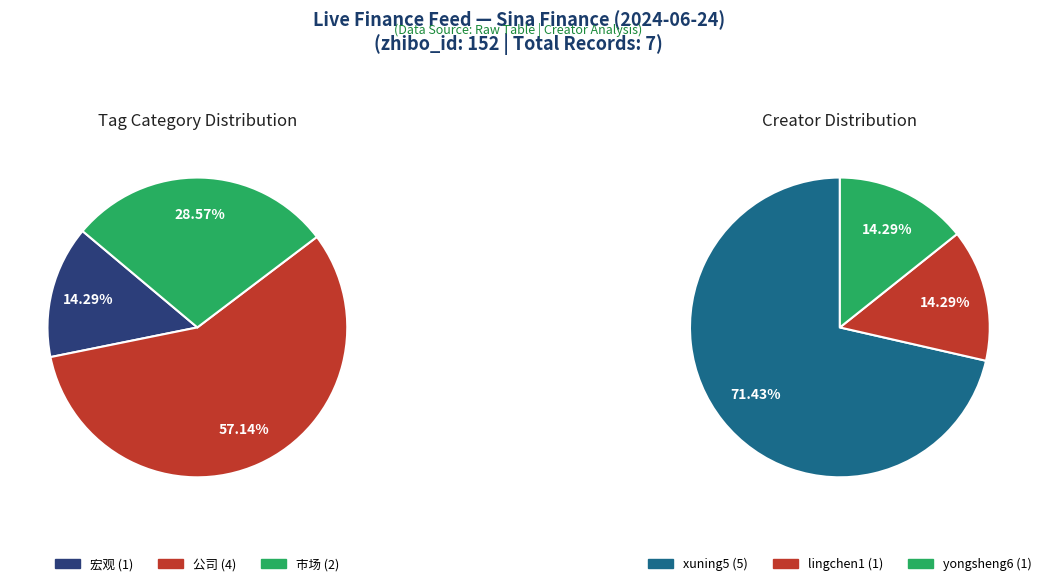

True or false: 3667385 accounts for 0% of the total.

True